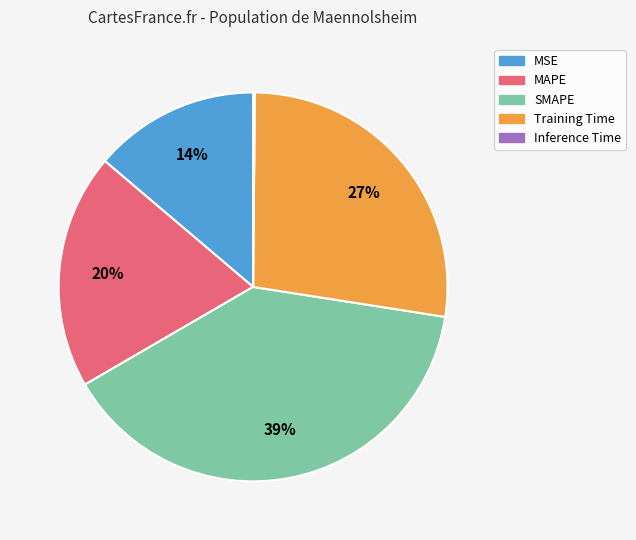

Which category has the biggest portion of the pie?

SMAPE